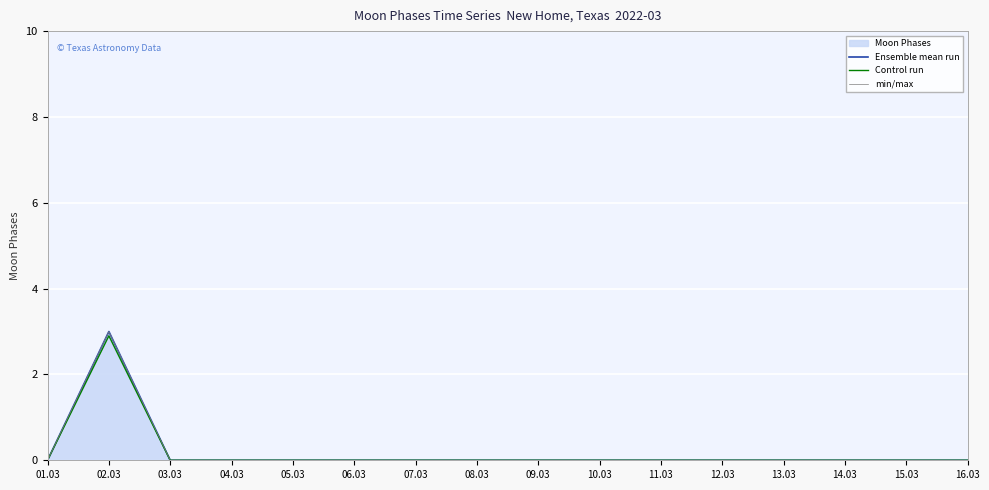

The value of Control run at 04.03 is 1.0. True or false?

False